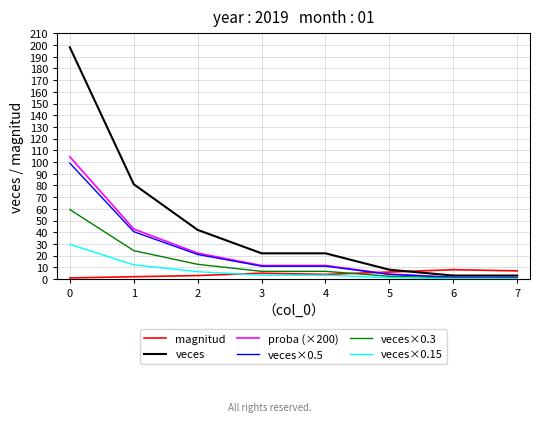

What is the highest value of the magnitud series?

8.0